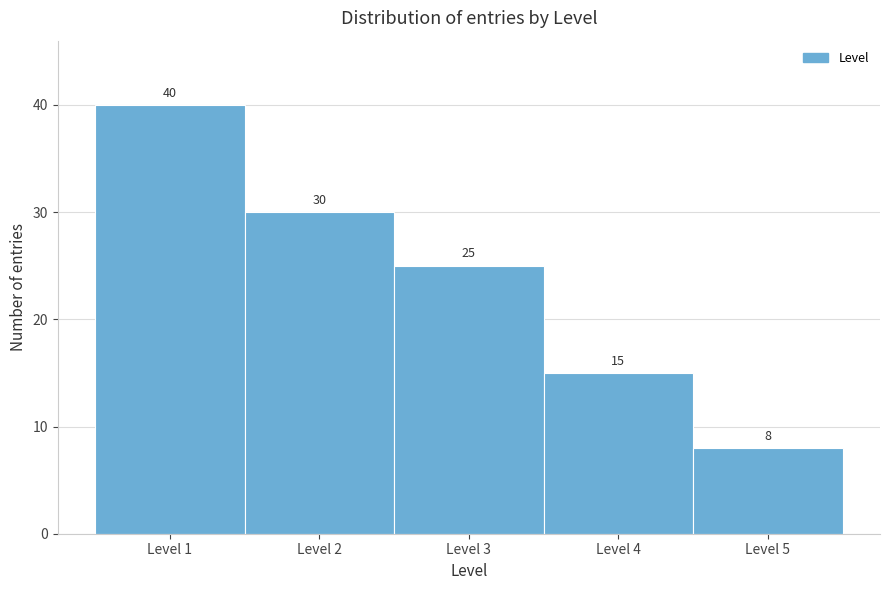

Reading left to right, transcribe this chart: for each bar, give the range it covers on the x-axis and its height.

0.5 to 1.5: 40
1.5 to 2.5: 30
2.5 to 3.5: 25
3.5 to 4.5: 15
4.5 to 5.5: 8